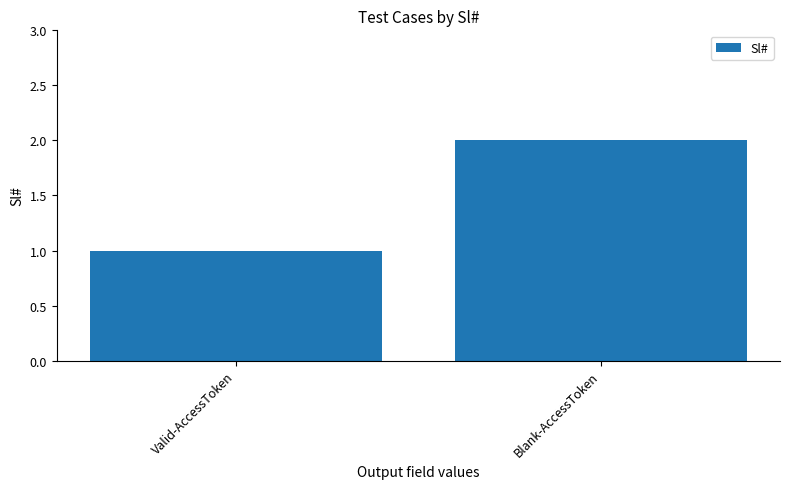

List the labels in order of value, largest first.

Blank-AccessToken, Valid-AccessToken